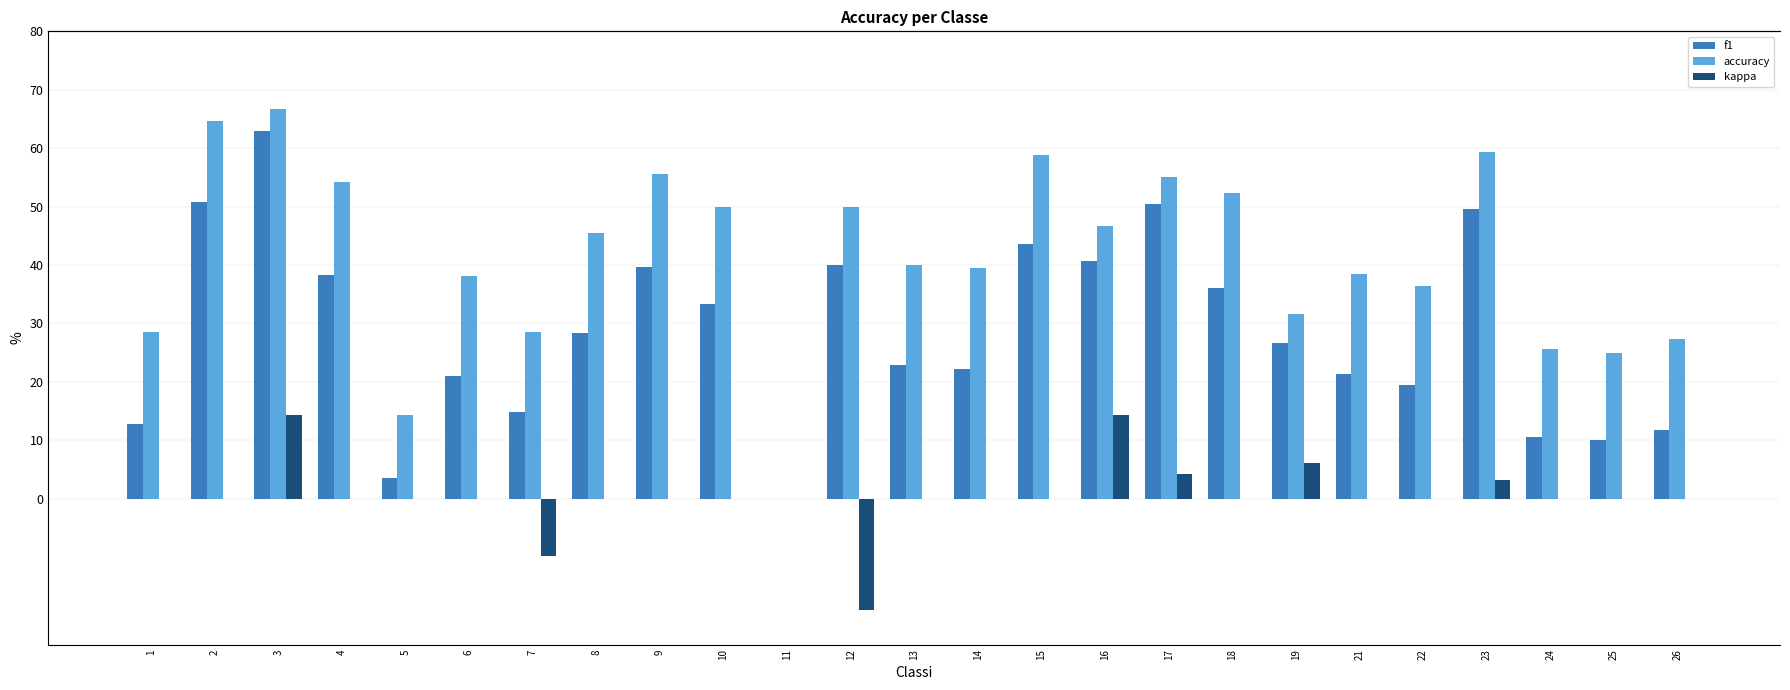

What is the sum of all kappa values?

13.4